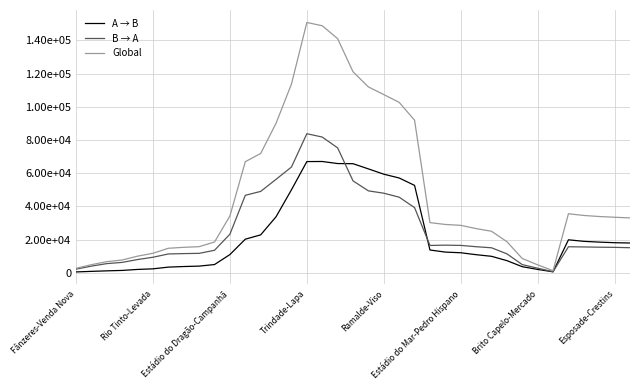

Is this an area chart (filled region under the line)?

No